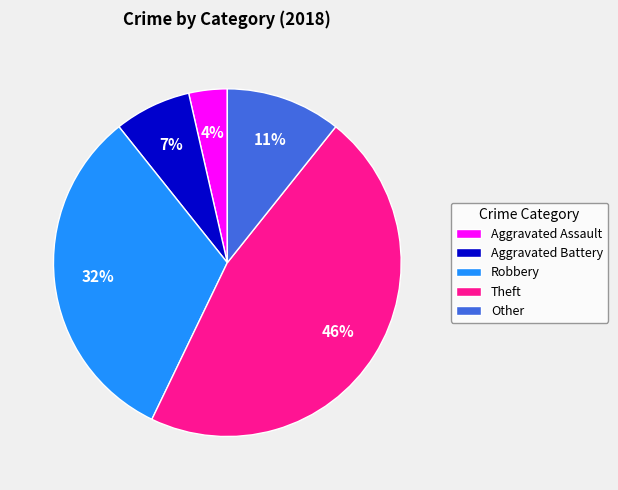

Is it true that Aggravated Battery is 7% of the pie?

True